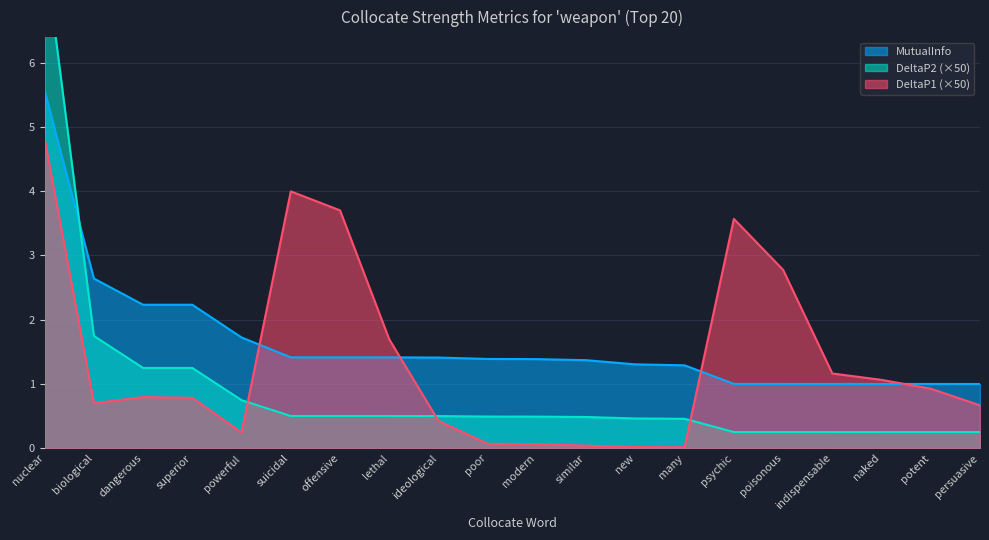

How many values in the MutualInfo series are below 1?

6